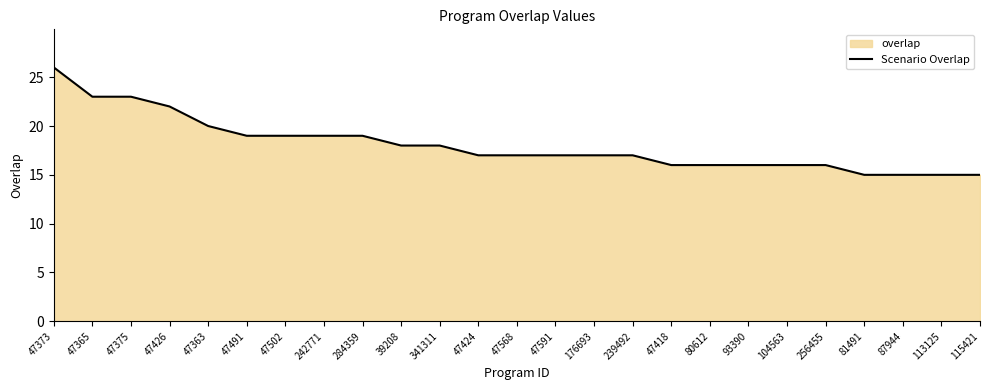

What is the ratio of the value at 81491 to the value at 104563?

0.9